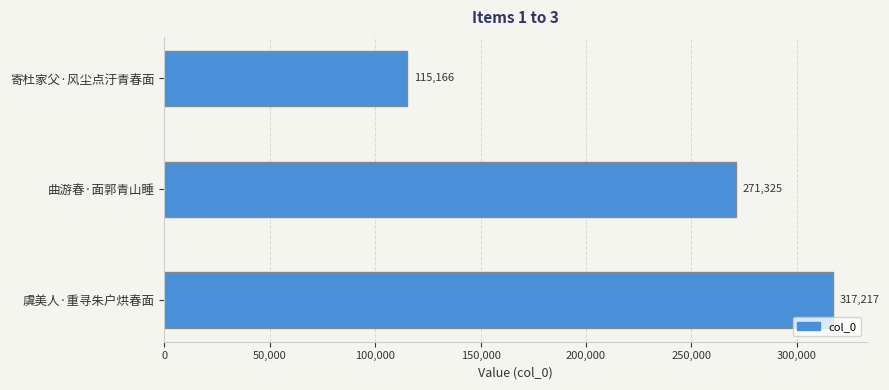

How many data points does each series have?

3